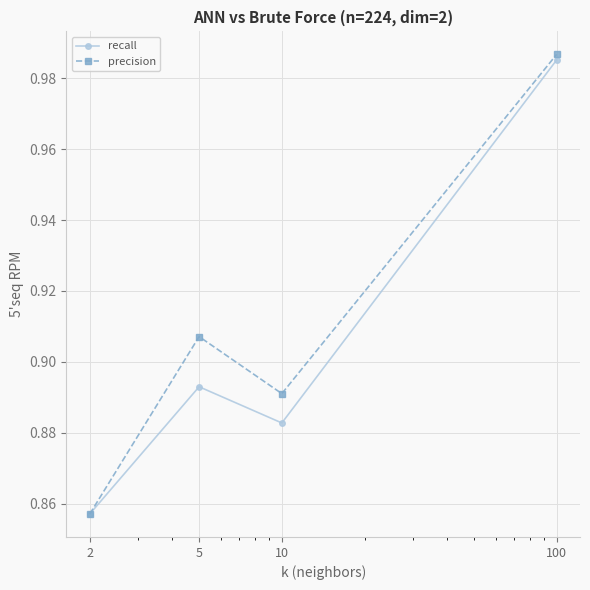

Count the precision values in the range 0 to 1.

4